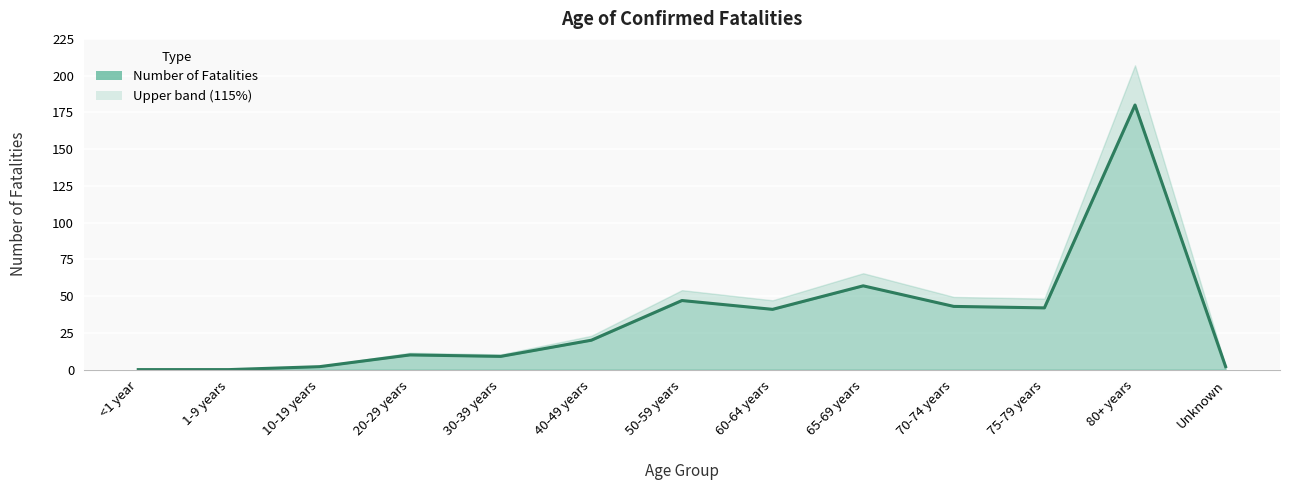

True or false: the data has more than 0 interior local peaks.

True